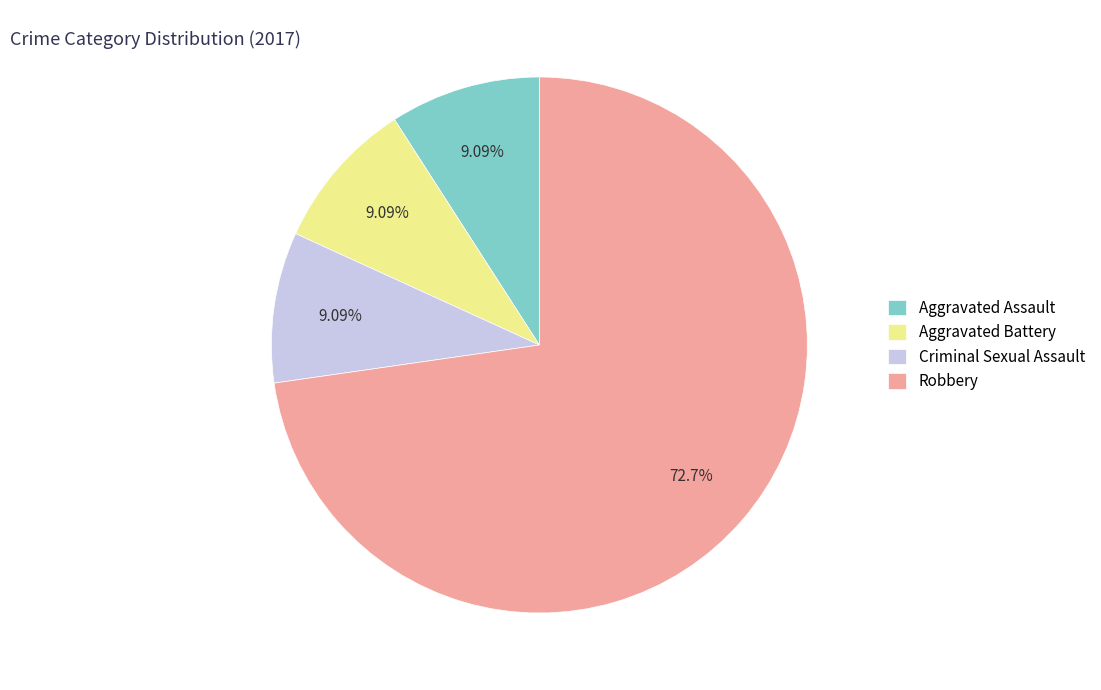

To the nearest percent, what is the difference between the largest and smallest slice percentages?

64%